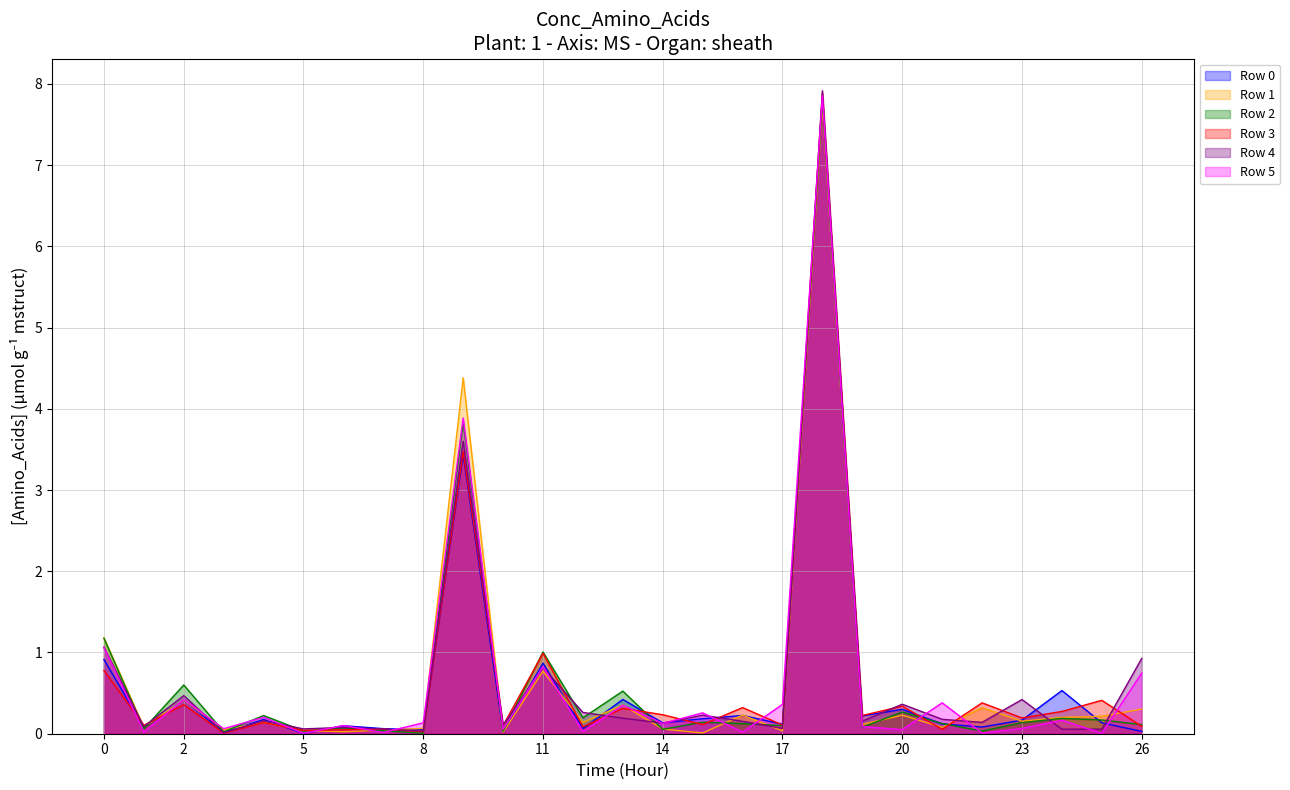

What is the total value across all series at 11?

5.3